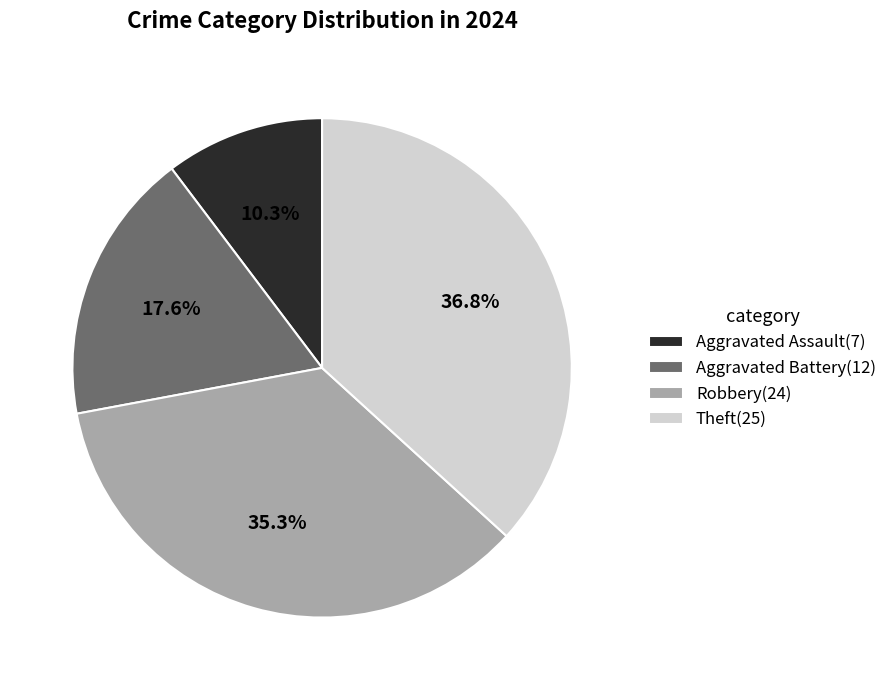

To the nearest percent, what is the average slice percentage?

25%